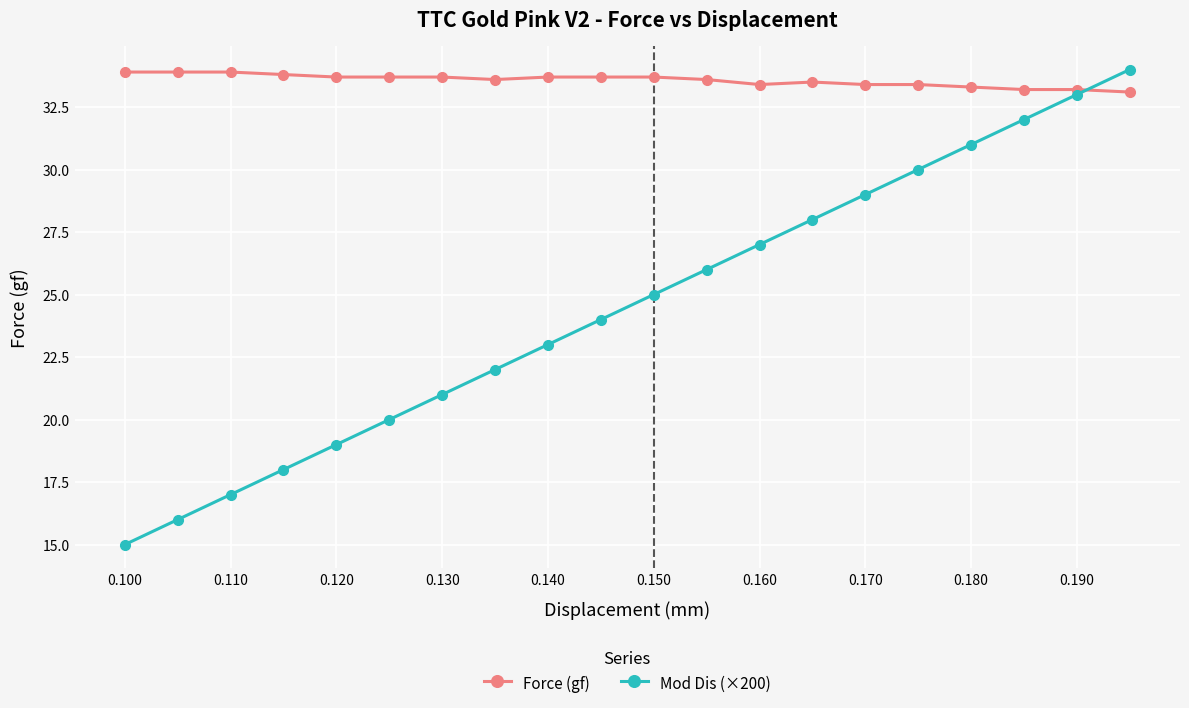

List the series in order of their overall mean, lowest first.

Mod Dis (×200), Force (gf)